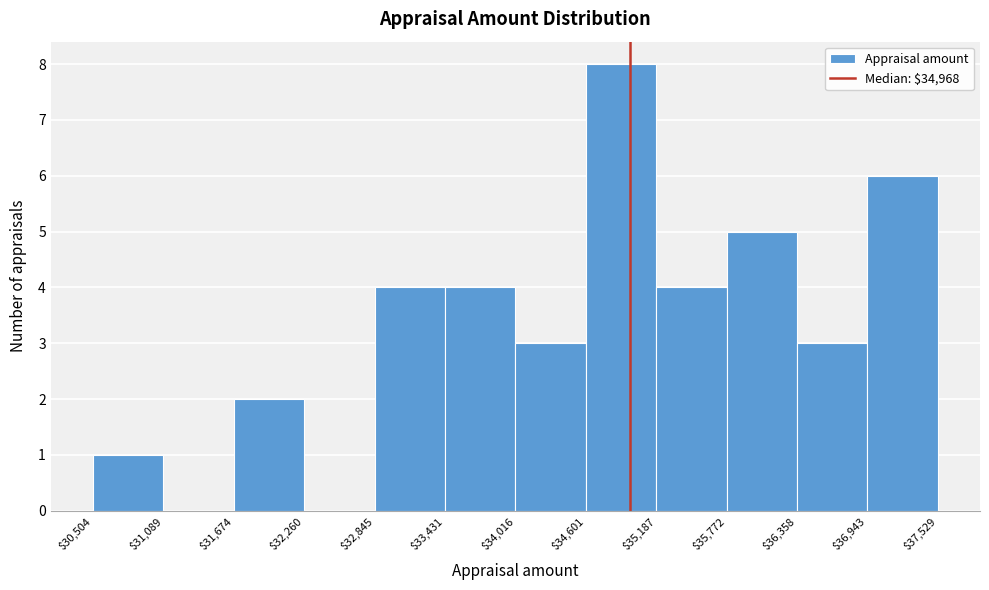

Reading left to right, transcribe this chart: for each bar, give the range it covers on the x-axis and its height. The values are not printed on the chart, so give them approximately, as read against the axis.

$30,504 to $31,089: 1
$31,089 to $31,674: 0
$31,674 to $32,260: 2
$32,260 to $32,845: 0
$32,845 to $33,431: 4
$33,431 to $34,016: 4
$34,016 to $34,601: 3
$34,601 to $35,187: 8
$35,187 to $35,772: 4
$35,772 to $36,358: 5
$36,358 to $36,943: 3
$36,943 to $37,529: 6